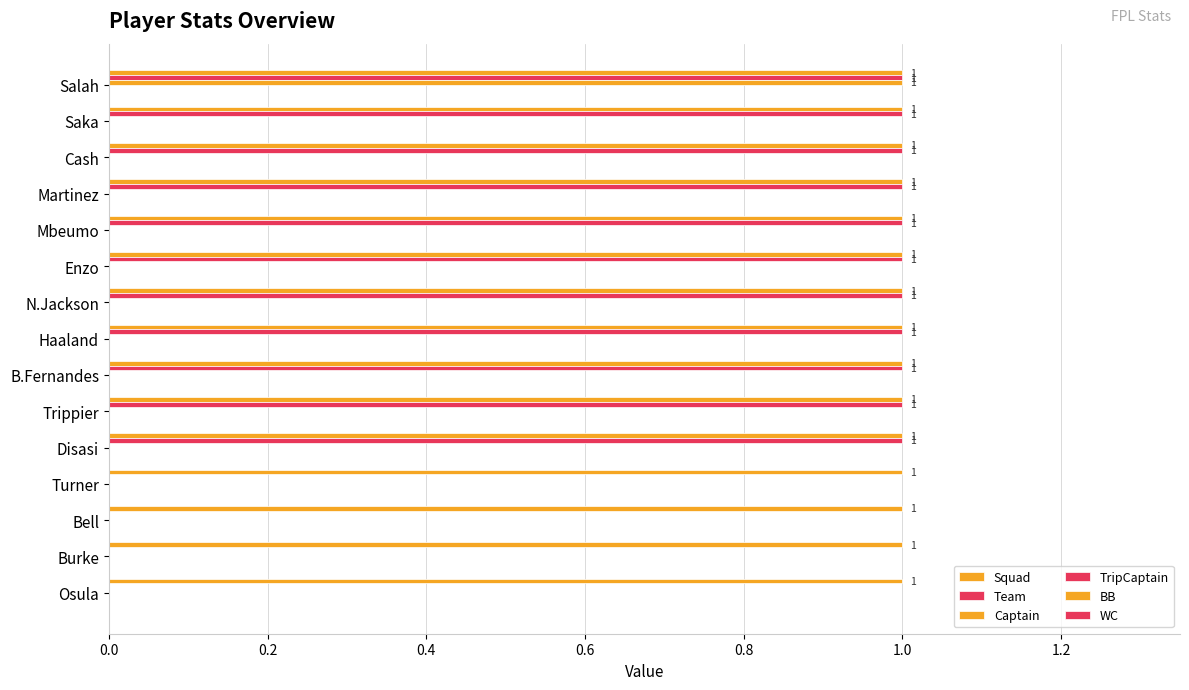

What is the difference between the maximum and minimum values in the Team series?

1.0